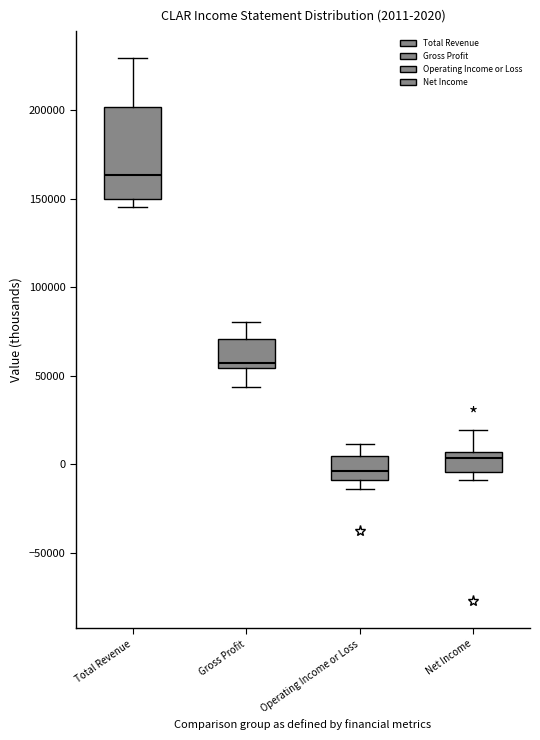

Which box has the highest median line?

Total Revenue